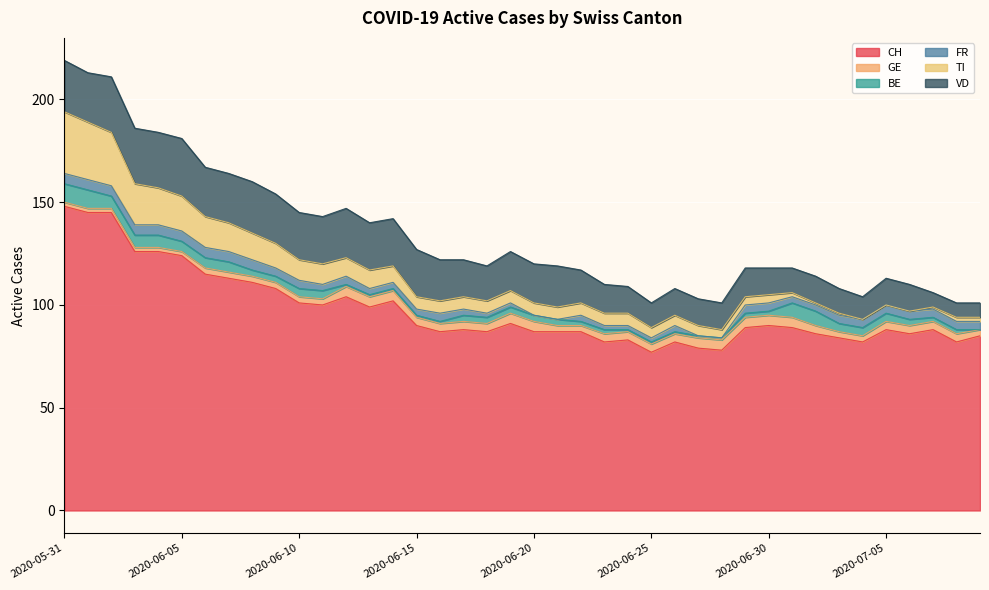

What position from the right is 2020-07-06?

4